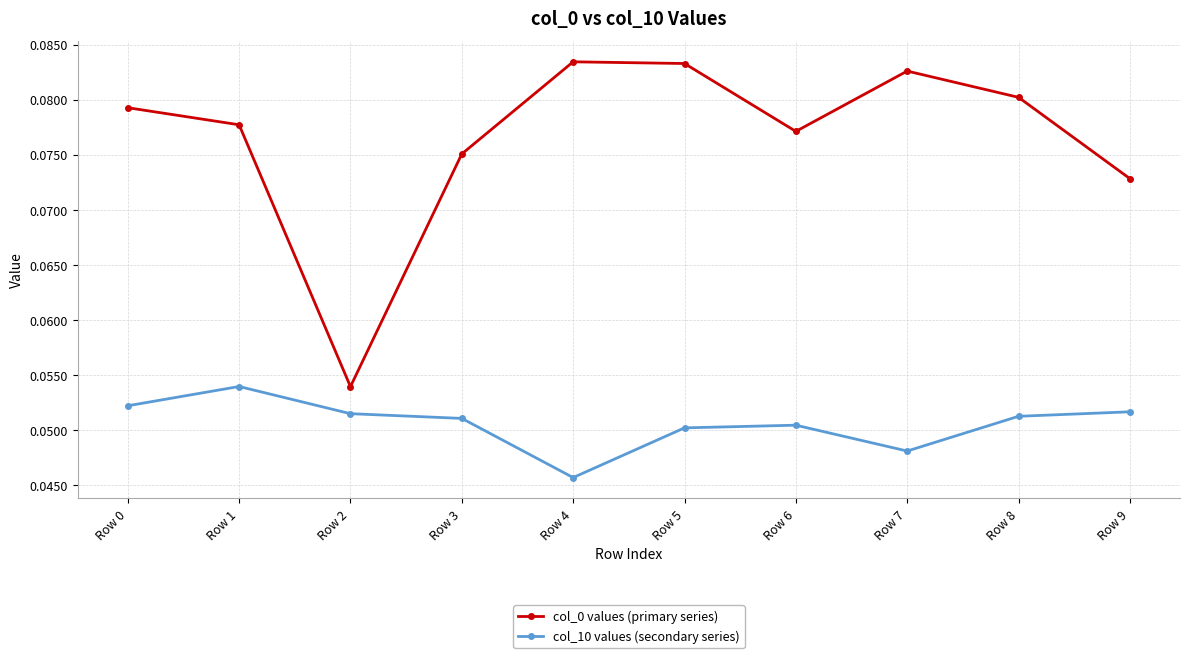

True or false: col_0 values (primary series) has a value of 0.0 at Row 9.

False